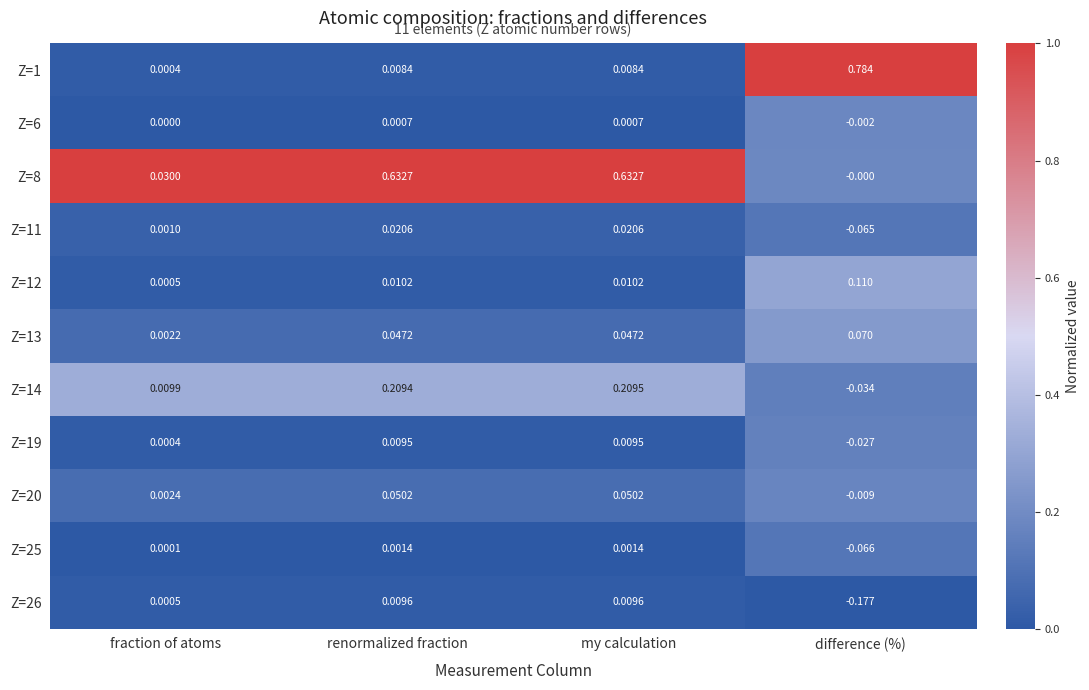

Which label corresponds to the smallest value in the chart?

difference (%)